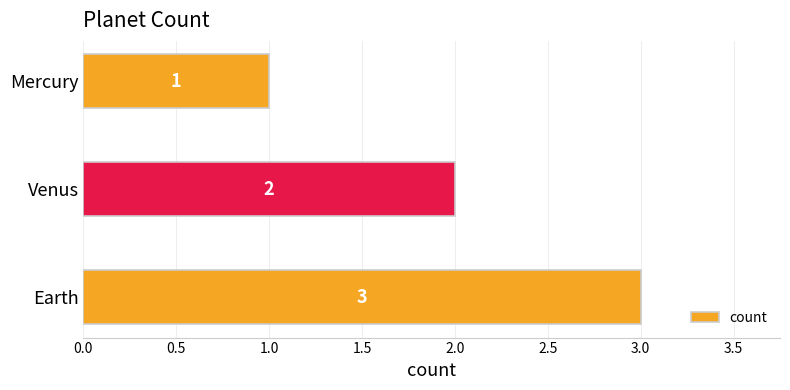

How many values are between 1 and 3?

3